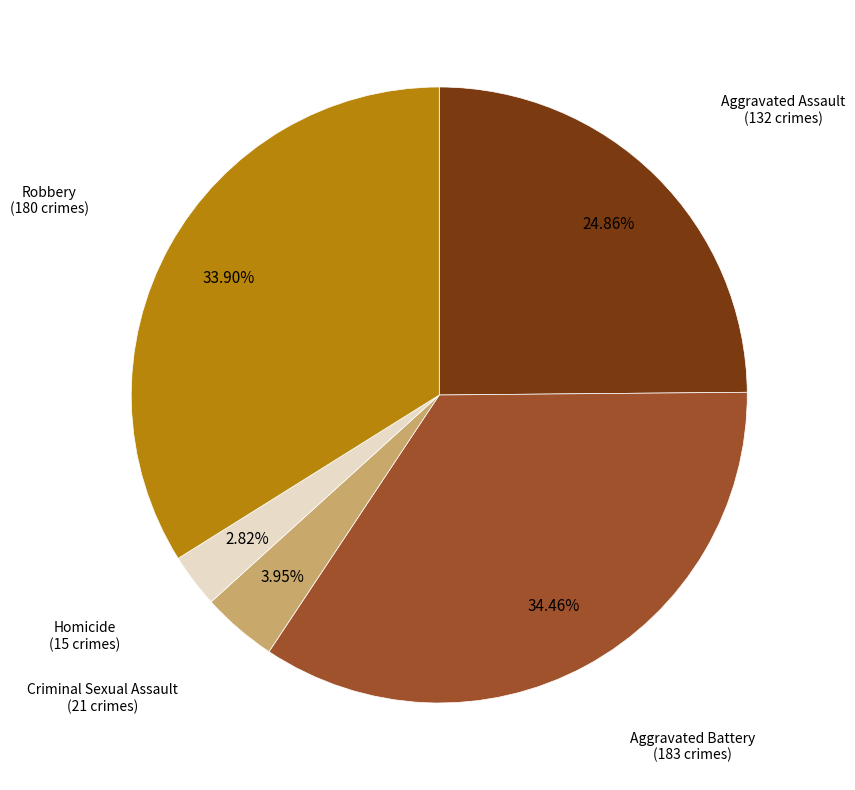

Does any single category account for the majority?

No